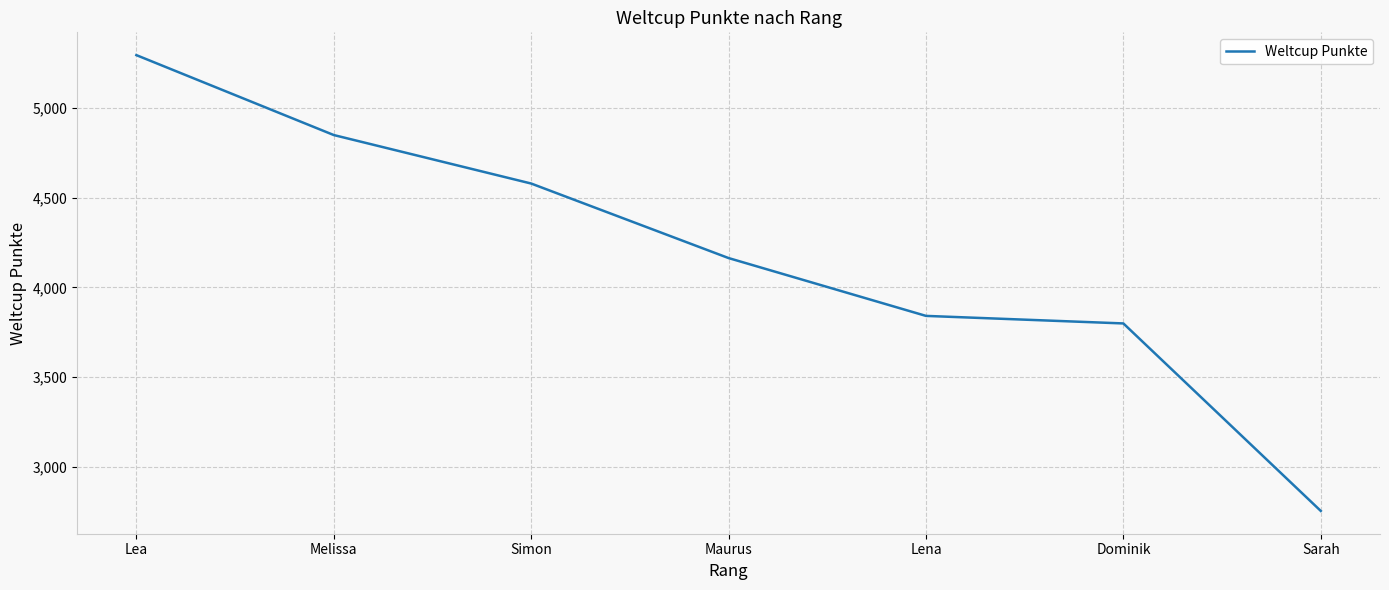

Which has a higher value, Simon or Lena?

Simon